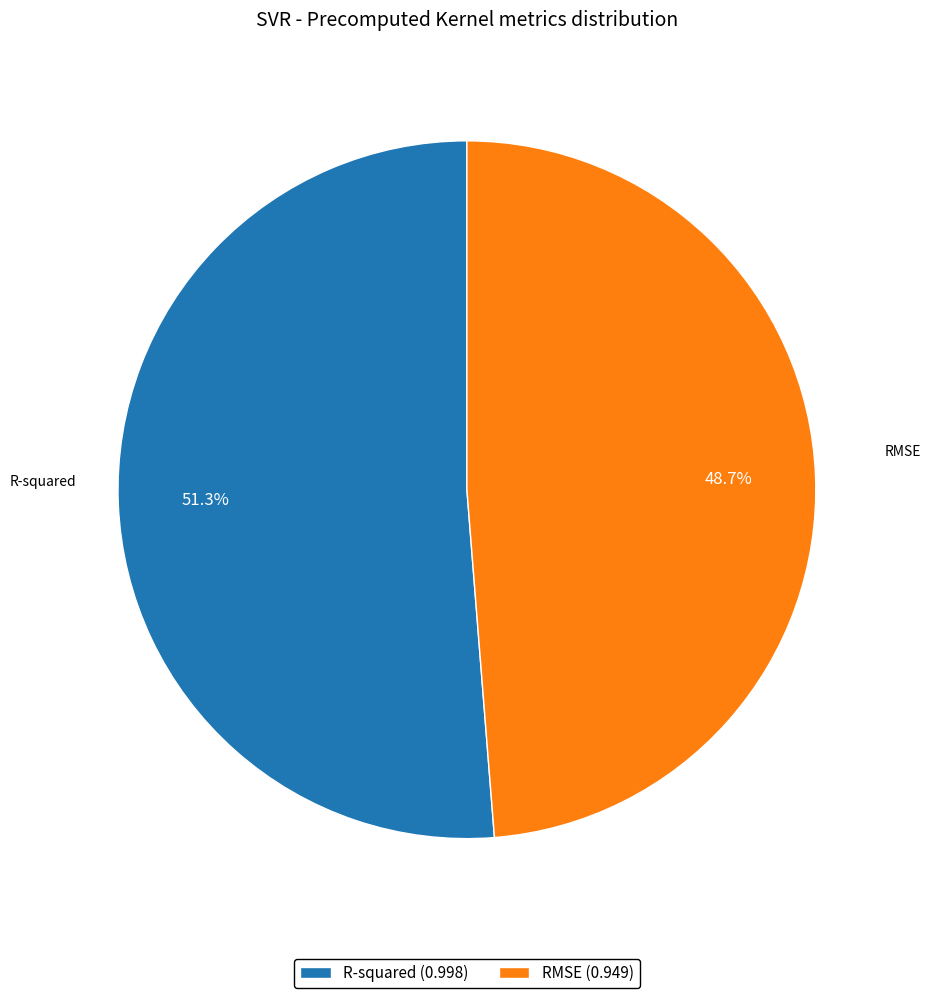

Is R-squared the majority of the pie?

Yes